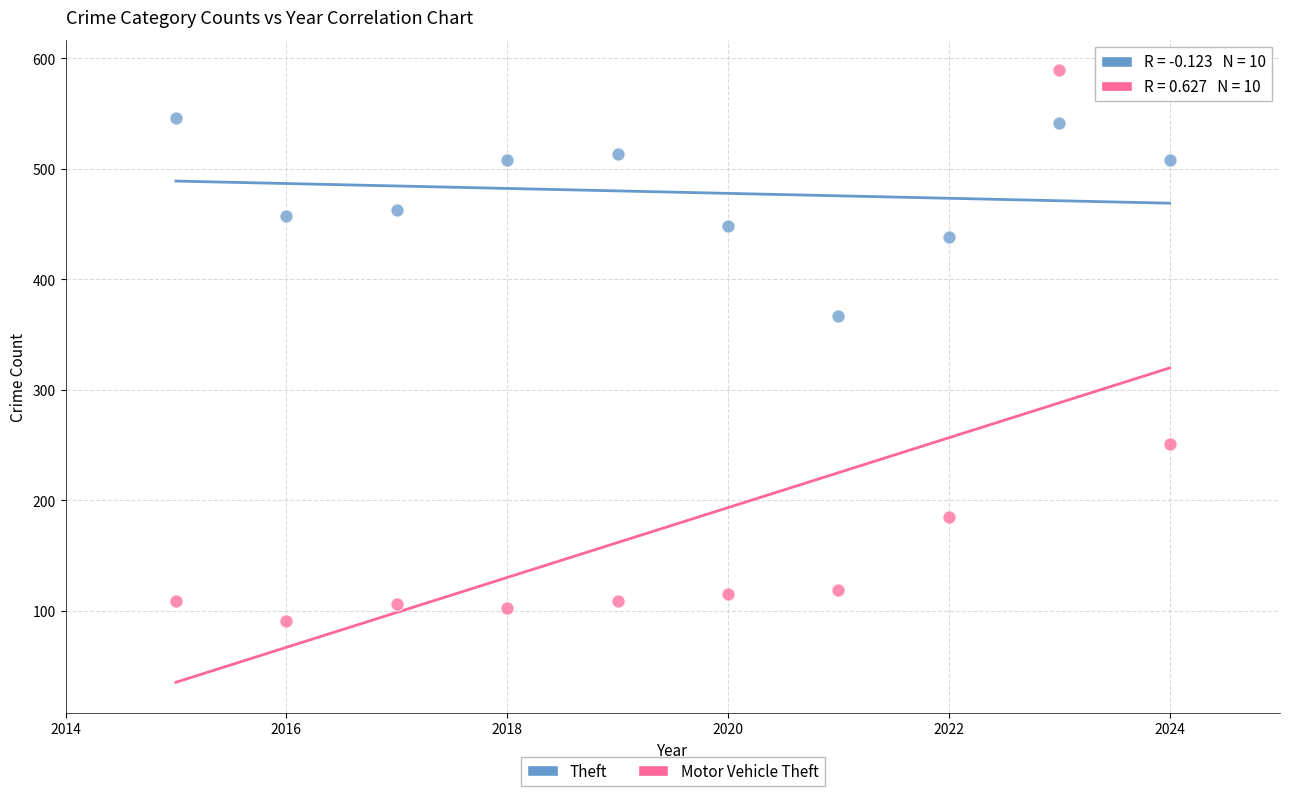

Which series reaches the minimum Y coordinate?

Motor Vehicle Theft